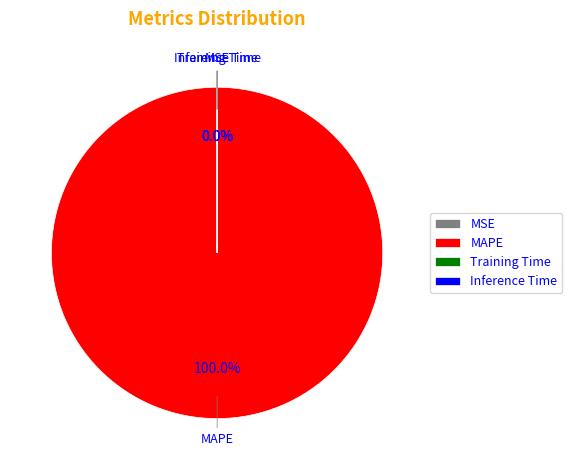

What is the largest slice in the pie chart?

MAPE